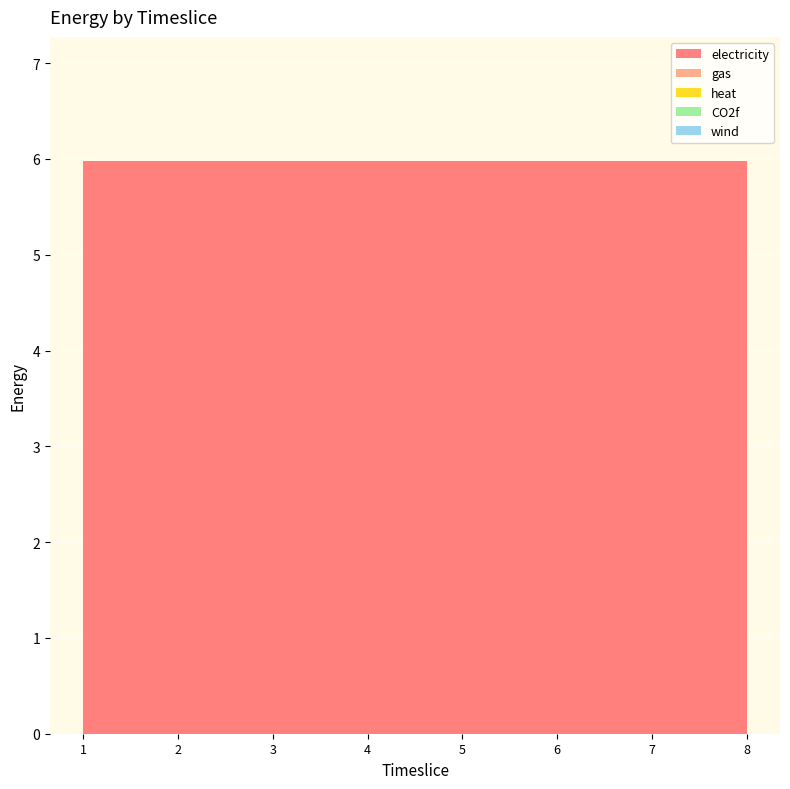

Reading left to right, extract all data points from this chart.

electricity: 1=6.0	2=6.0	3=6.0	4=6.0	5=6.0	6=6.0	7=6.0	8=6.0
gas: 1=0.0	2=0.0	3=0.0	4=0.0	5=0.0	6=0.0	7=0.0	8=0.0
heat: 1=0.0	2=0.0	3=0.0	4=0.0	5=0.0	6=0.0	7=0.0	8=0.0
CO2f: 1=0.0	2=0.0	3=0.0	4=0.0	5=0.0	6=0.0	7=0.0	8=0.0
wind: 1=0.0	2=0.0	3=0.0	4=0.0	5=0.0	6=0.0	7=0.0	8=0.0